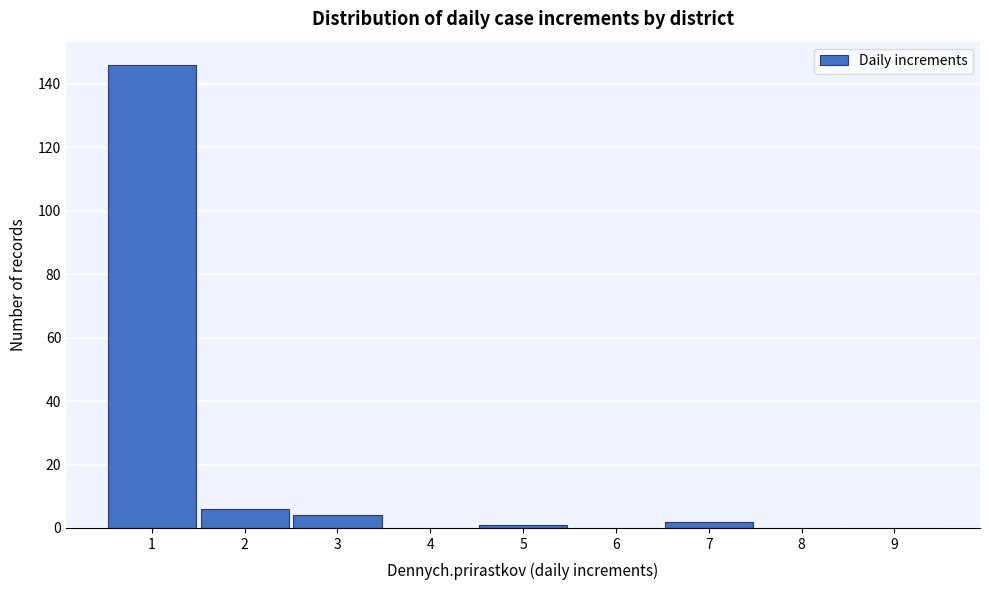

Reading left to right, what are all the values shown in this chart?

1=146	2=6	3=4	4=0	5=1	6=0	7=2	8=0	9=0